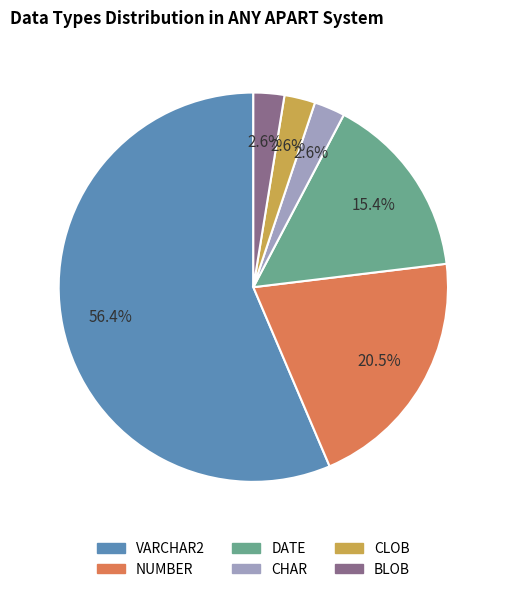

Does any single category account for the majority?

Yes